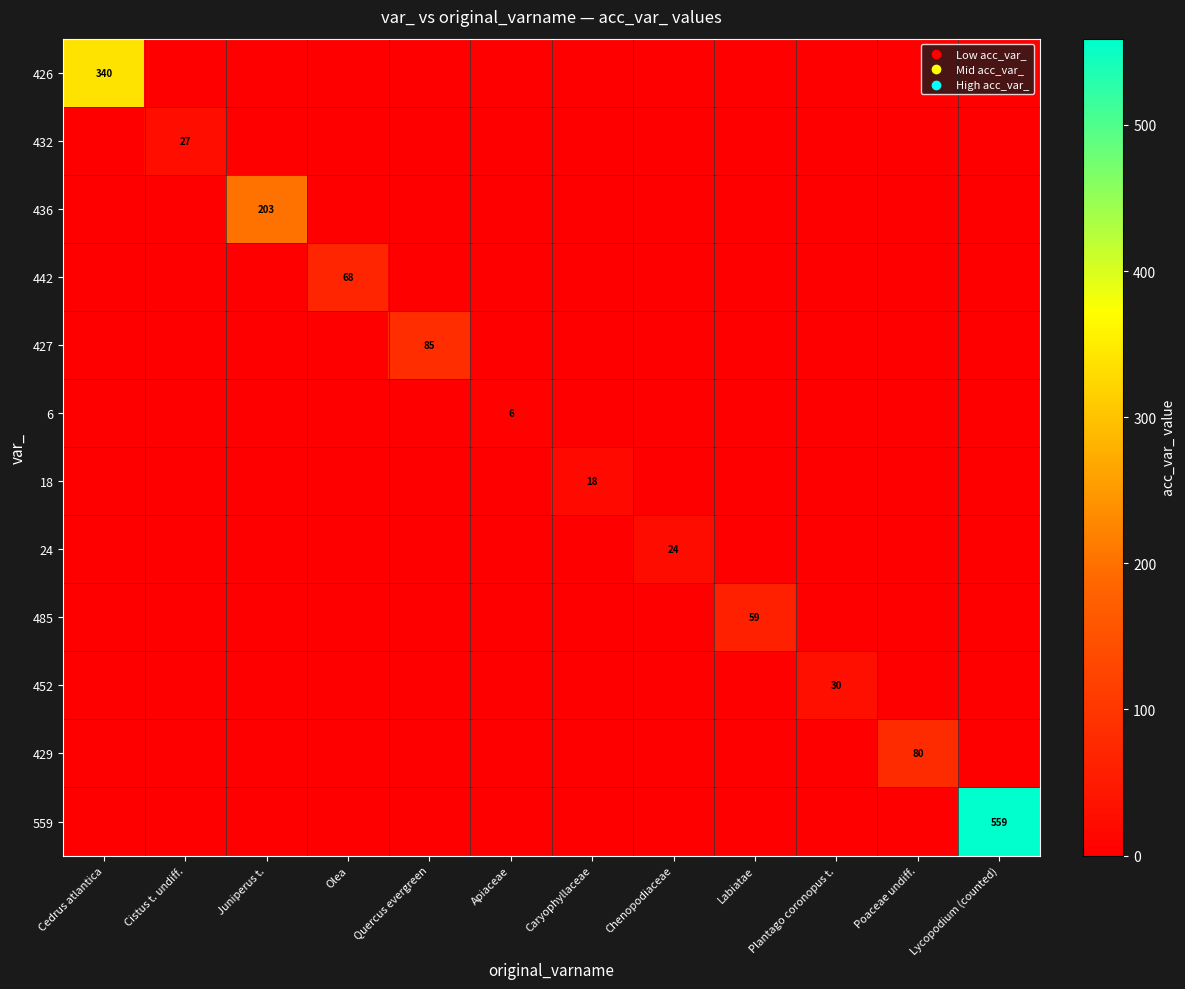

The 426 series shows -223 at Cistus t. undiff.. True or false?

False